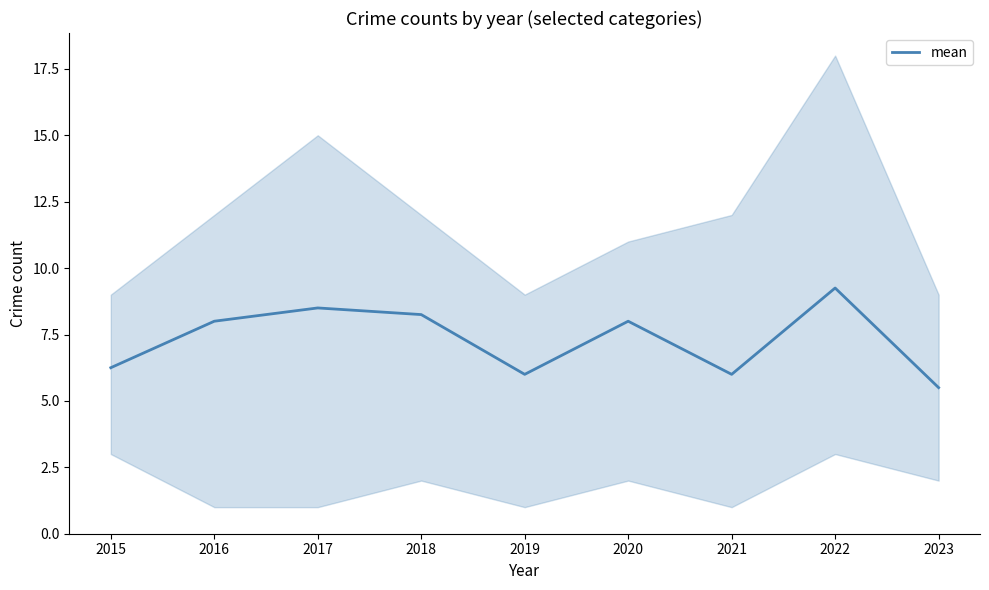

What is the minimum value shown in the chart?

5.5